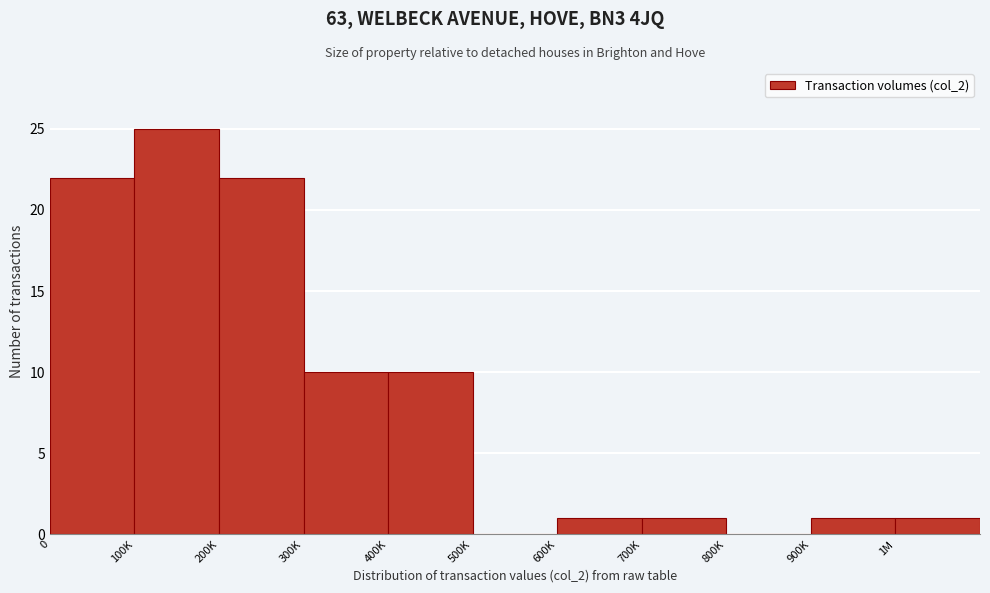

Reading left to right, extract all data points from this chart.

0=22	100K=25	200K=22	300K=10	400K=10	500K=0	600K=1	700K=1	800K=0	900K=1	1M=1